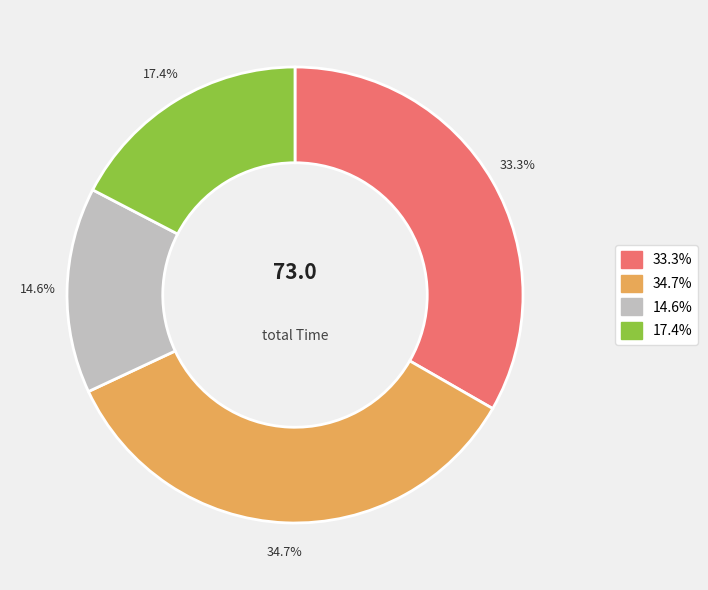

Does any single category account for the majority?

No